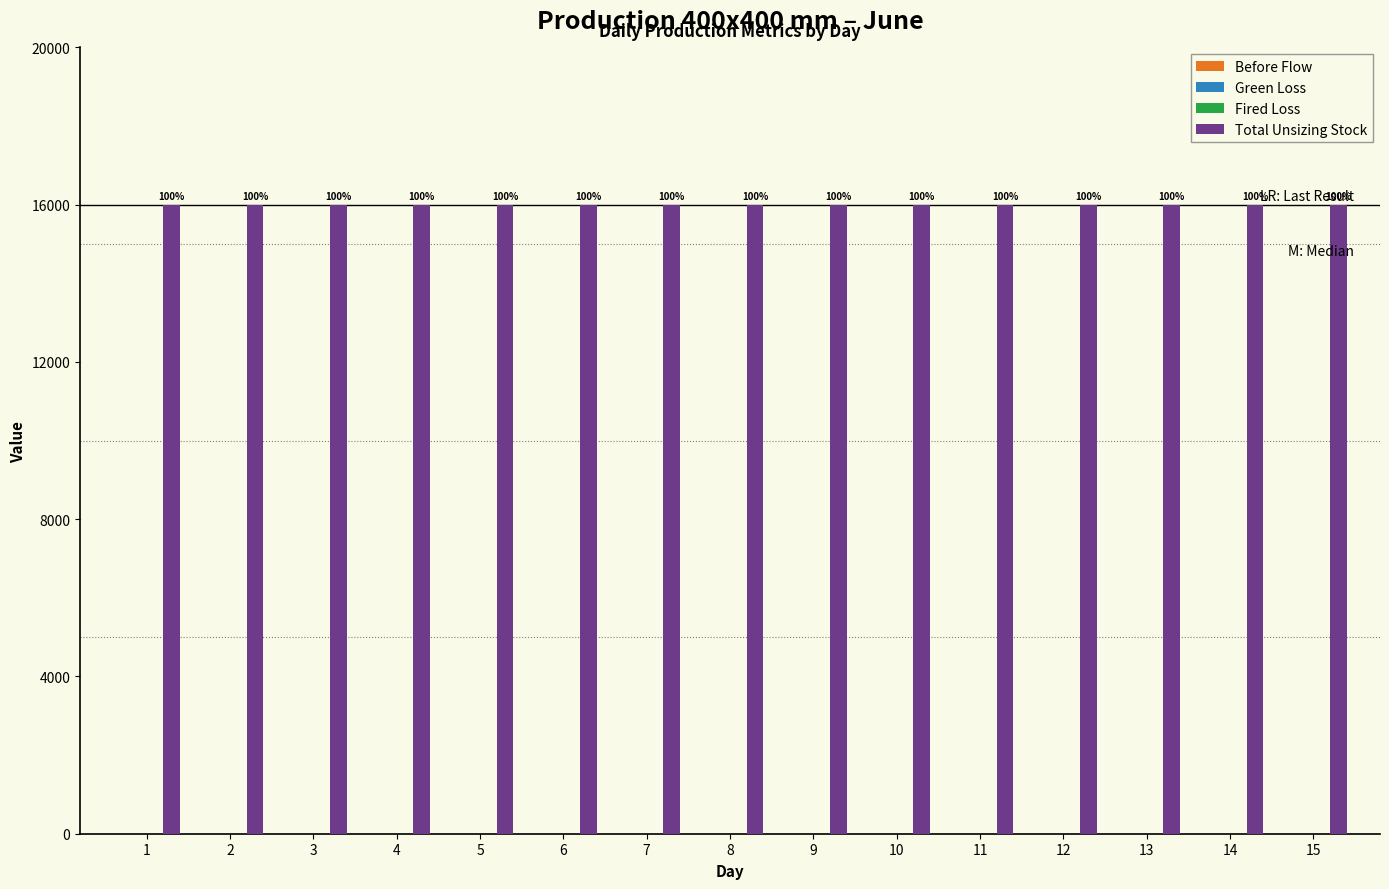

Reading left to right, transcribe all the data shown in this chart.

Before Flow: 0	0	0	0	0	0	0	0	0	0	0	0	0	0	0
Green Loss: 0	0	0	0	0	0	0	0	0	0	0	0	0	0	0
Fired Loss: 0	0	0	0	0	0	0	0	0	0	0	0	0	0	0
Total Unsizing Stock: 16000	16000	16000	16000	16000	16000	16000	16000	16000	16000	16000	16000	16000	16000	16000